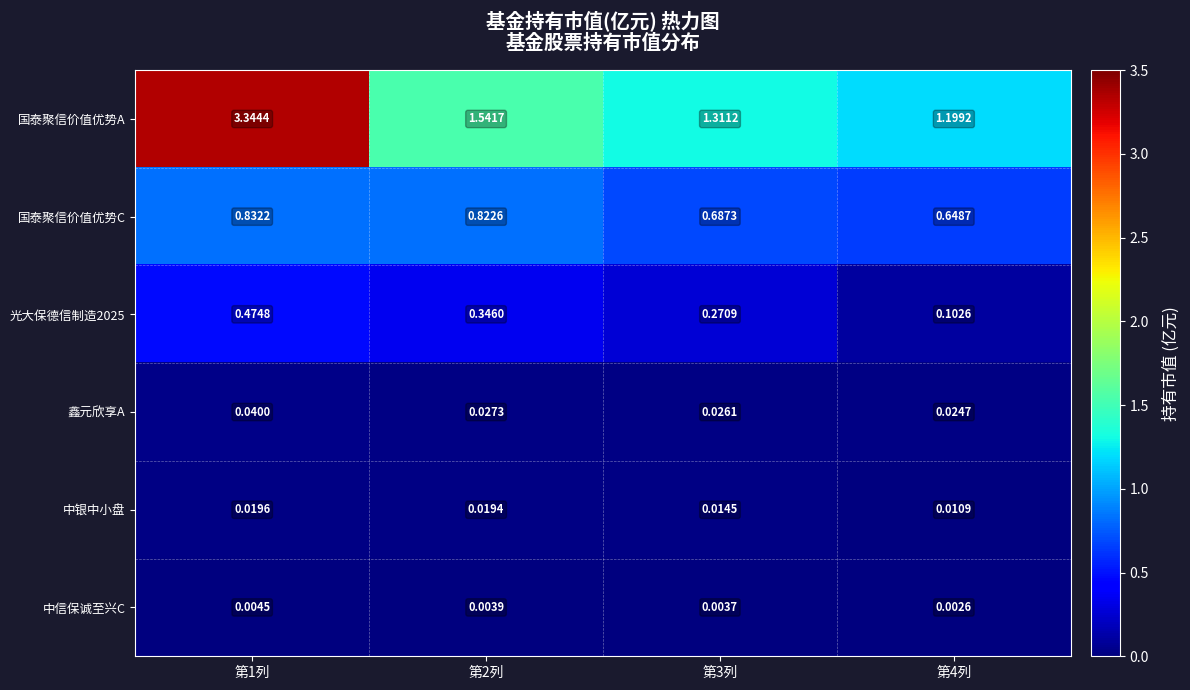

Which series has the largest total across all categories?

国泰聚信价值优势A